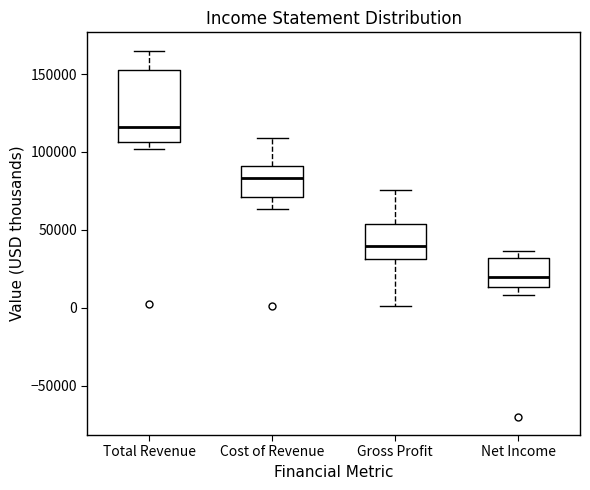

Comparing the boxes themselves (not the whiskers), which one is the tallest?

Total Revenue